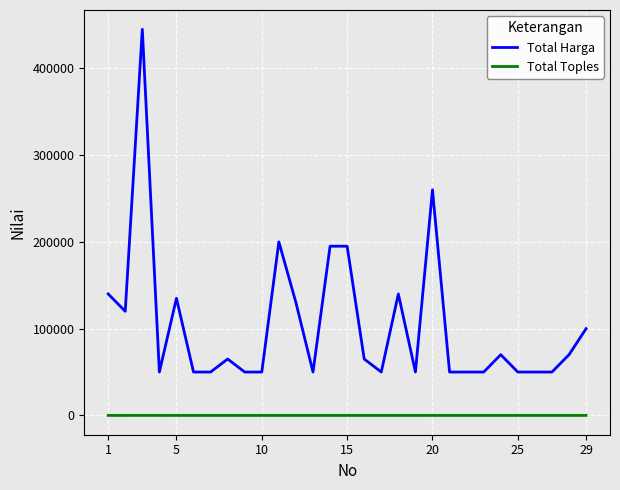

True or false: Total Harga and Total Toples intersect in this chart.

False